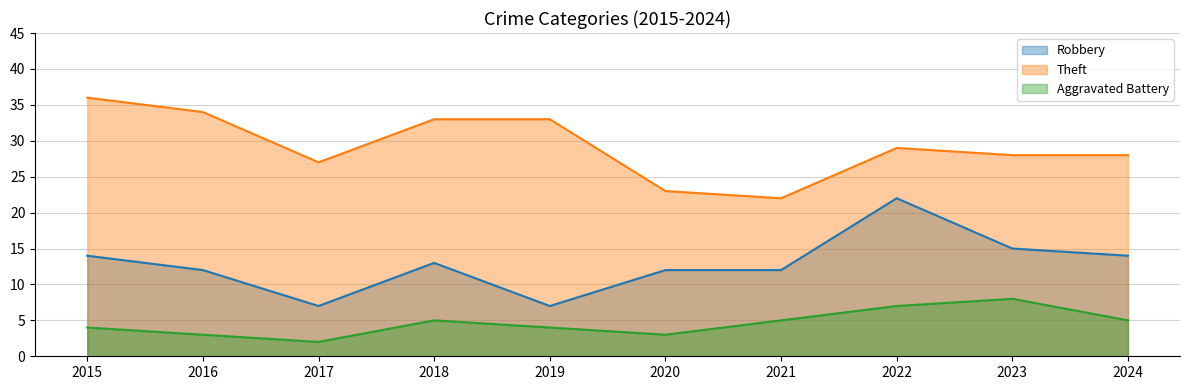

At which category does the chart reach its minimum across all series?

2017